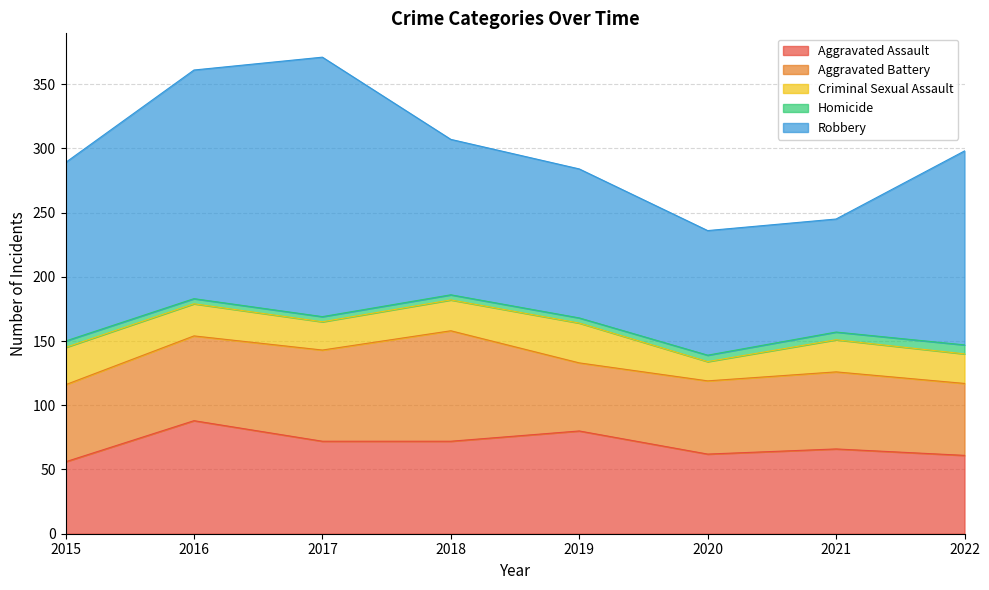

Reading right to left, list all the values displayed in this chart.

Aggravated Assault: 61	66	62	80	72	72	88	56
Aggravated Battery: 56	60	57	53	86	71	66	60
Criminal Sexual Assault: 23	25	15	31	24	22	25	29
Homicide: 7	6	5	4	4	4	4	5
Robbery: 151	88	97	116	121	202	178	139